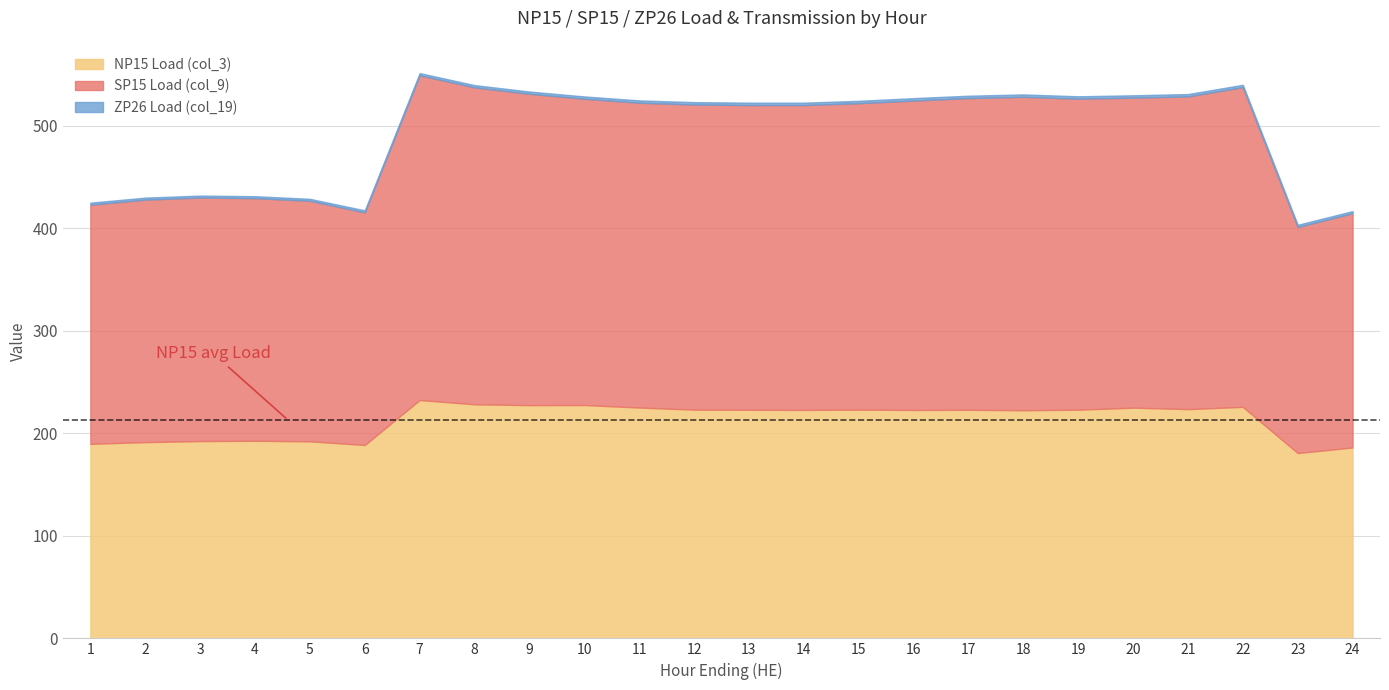

The NP15 Load (col_3) series shows 84.0 at 12. True or false?

False